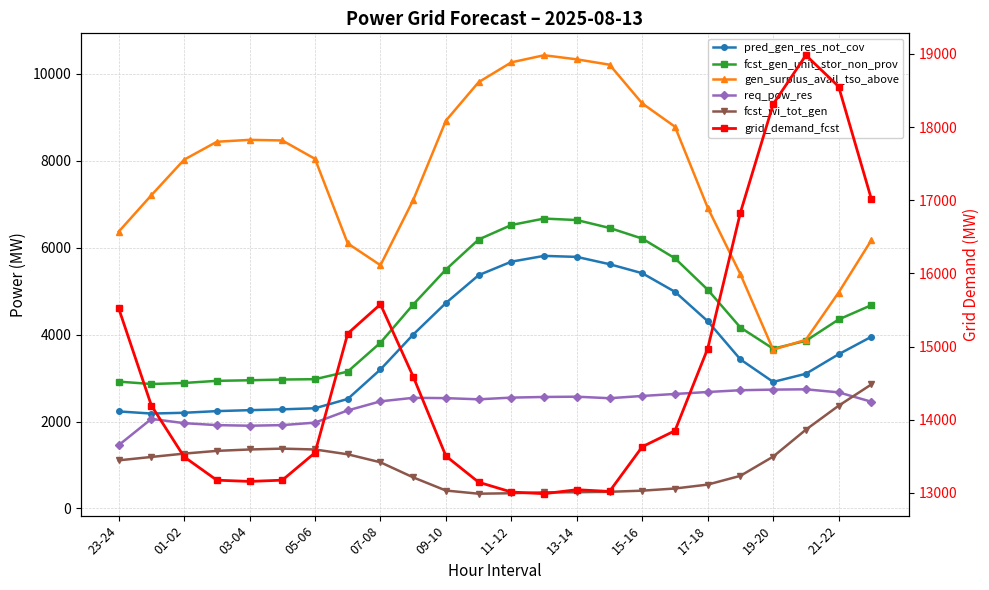

Reading left to right, extract all data points from this chart.

pred_gen_res_not_cov: 2233	2184	2202	2240	2262	2281	2306	2520	3199	4002	4729	5369	5680	5813	5790	5622	5414	4986	4310	3430	2912	3100	3549	3951
fcst_gen_unit_stor_non_prov: 2919	2864	2888	2937	2950	2967	2975	3150	3815	4693	5499	6190	6524	6672	6638	6456	6211	5757	5035	4164	3677	3858	4349	4679
gen_surplus_avail_tso_above: 6369	7210	8027	8440	8484	8470	8046	6100	5598	7097	8926	9812	10268	10431	10337	10214	9322	8786	6922	5389	3653	3883	4970	6174
req_pow_res: 1456	2061	1963	1918	1904	1918	1975	2256	2465	2546	2539	2512	2551	2566	2572	2537	2589	2635	2680	2721	2735	2742	2672	2456
fcst_wi_tot_gen: 1107	1185	1262	1325	1357	1377	1357	1246	1062	715	412	339	350	370	373	383	409	459	549	751	1193	1813	2364	2854
grid_demand_fcst: 15525	14195	13494	13175	13158	13175	13550	15179	15579	14591	13505	13147	13013	12990	13045	13021	13632	13851	14974	16833	18313	18982	18555	17018